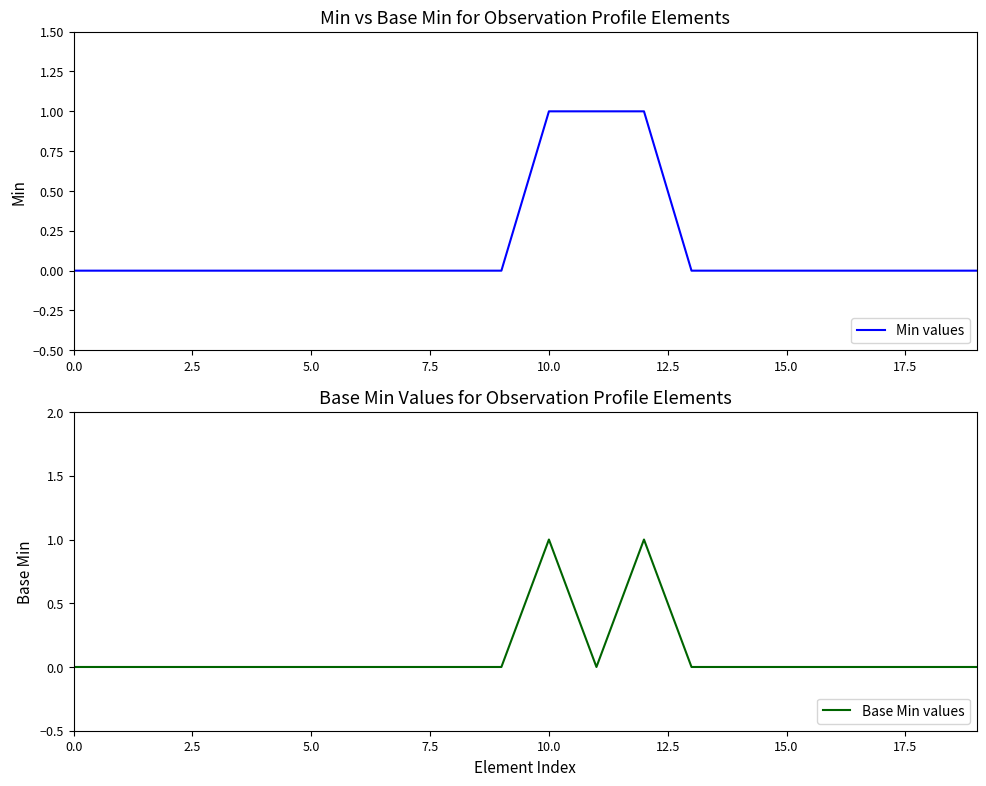

Count the Base Min values values in the range 0 to 1.

20